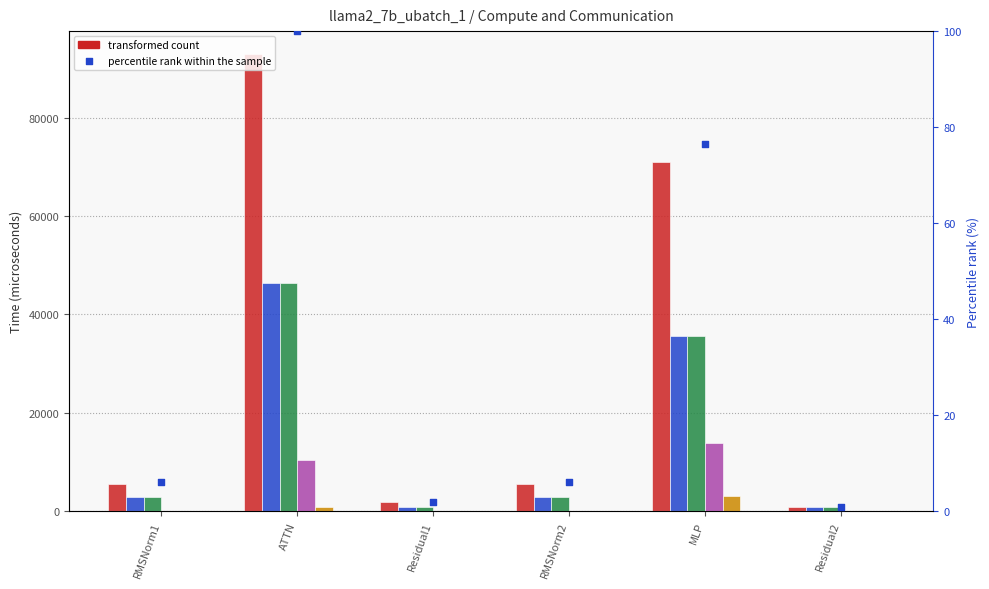

Is the value of ig compute at RMSNorm1 greater than the value of wg exposed comm at MLP?

No